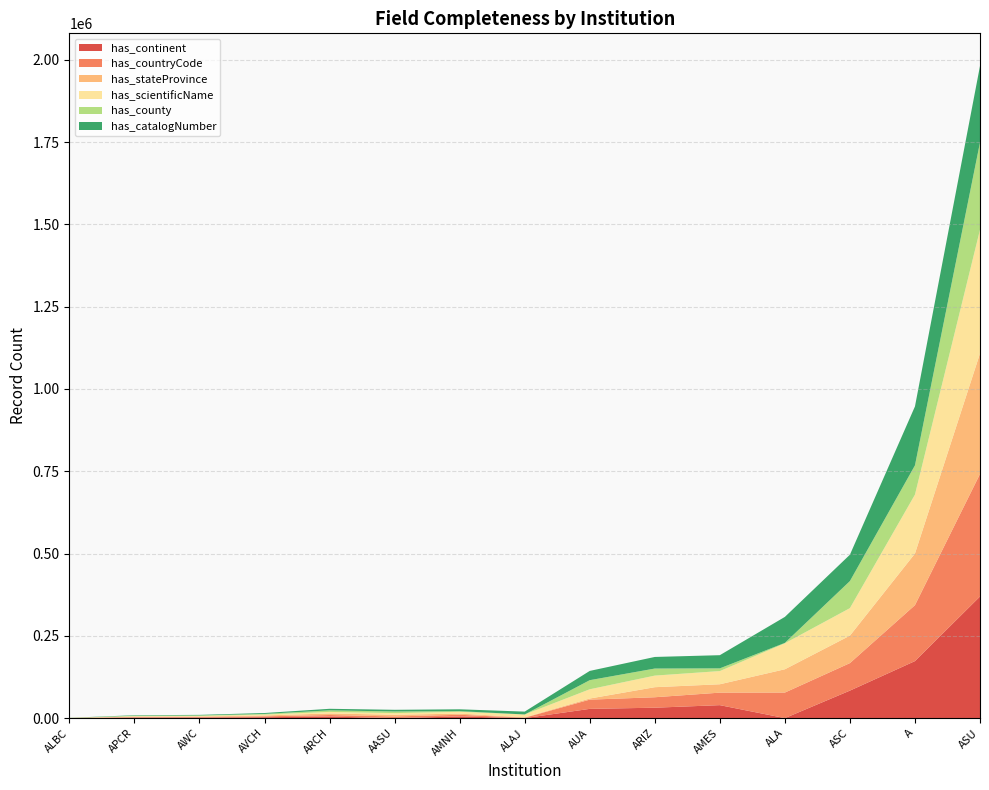

At which label does has_continent reach its peak?

ASU